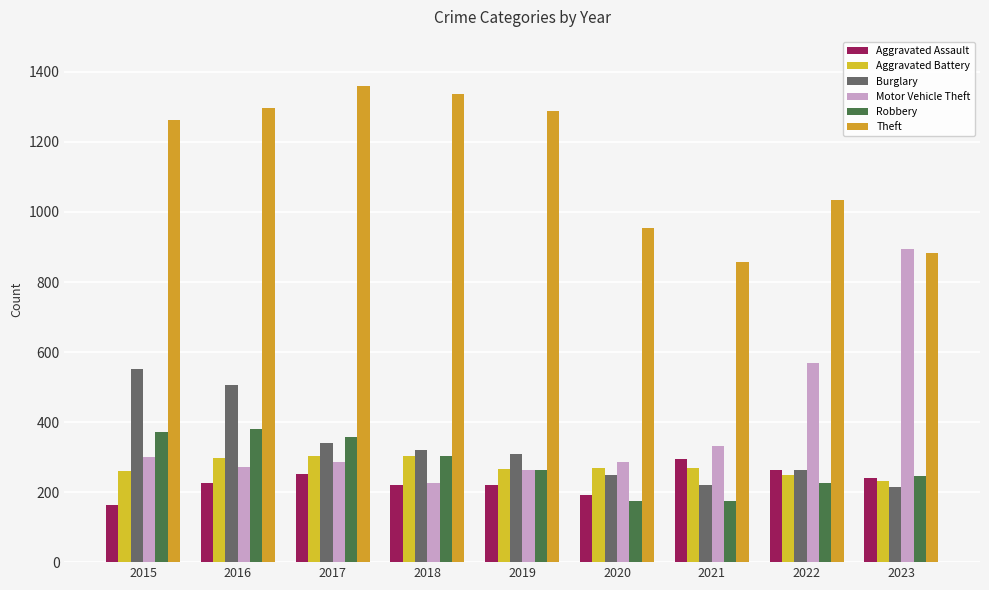

Which category has the highest value in the Robbery series?

2016